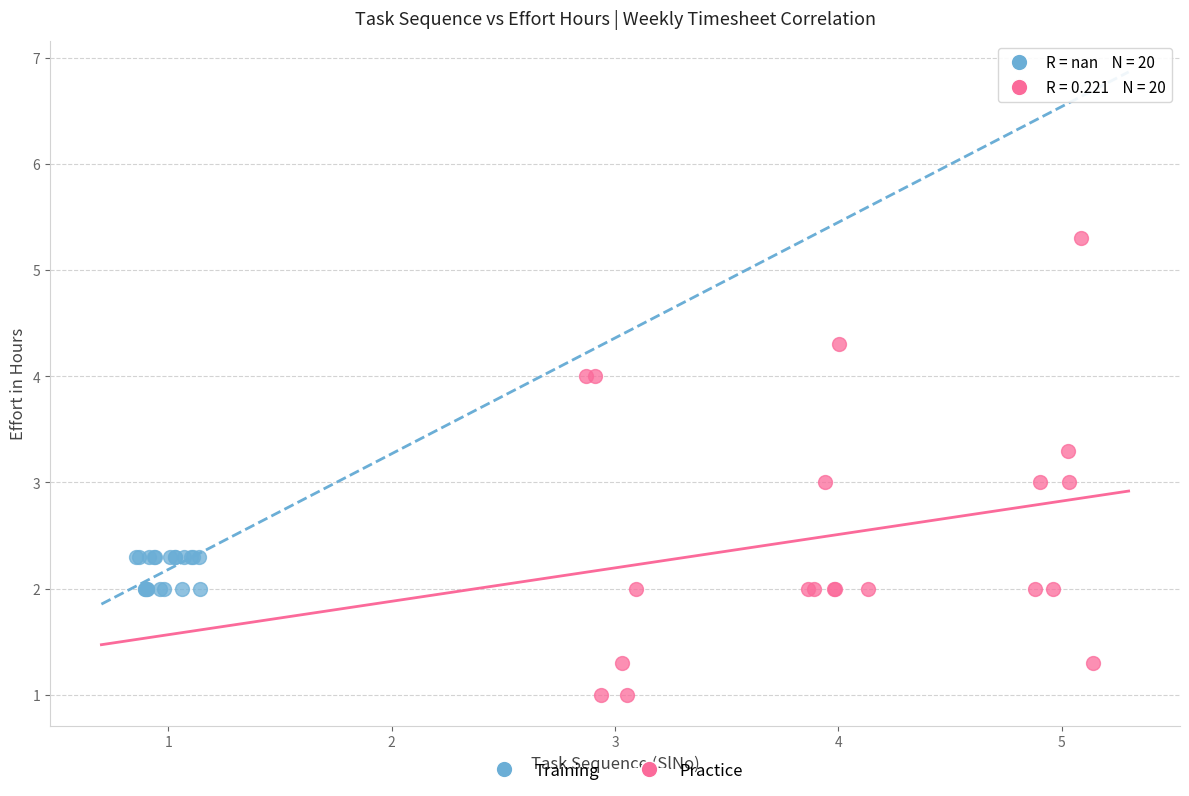

Which series has the largest Y range (max minus min)?

Practice